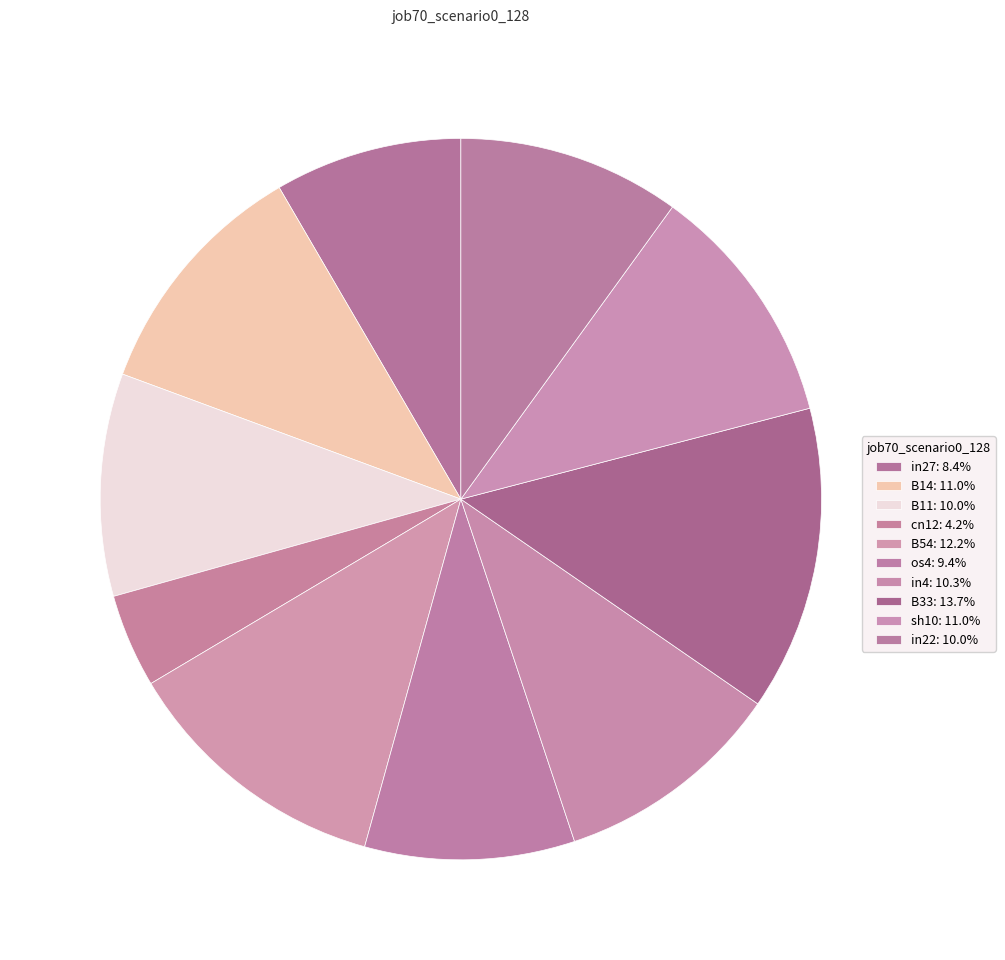

How many segments does this pie chart have?

10